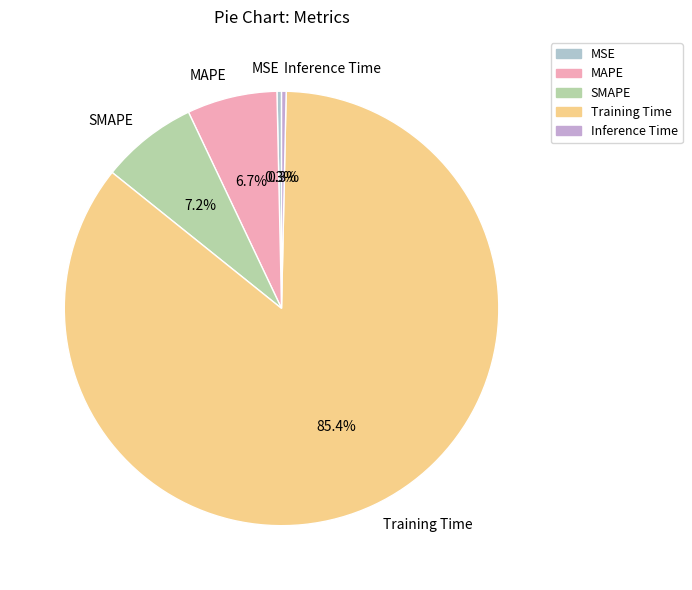

What is the largest slice in the pie chart?

Training Time